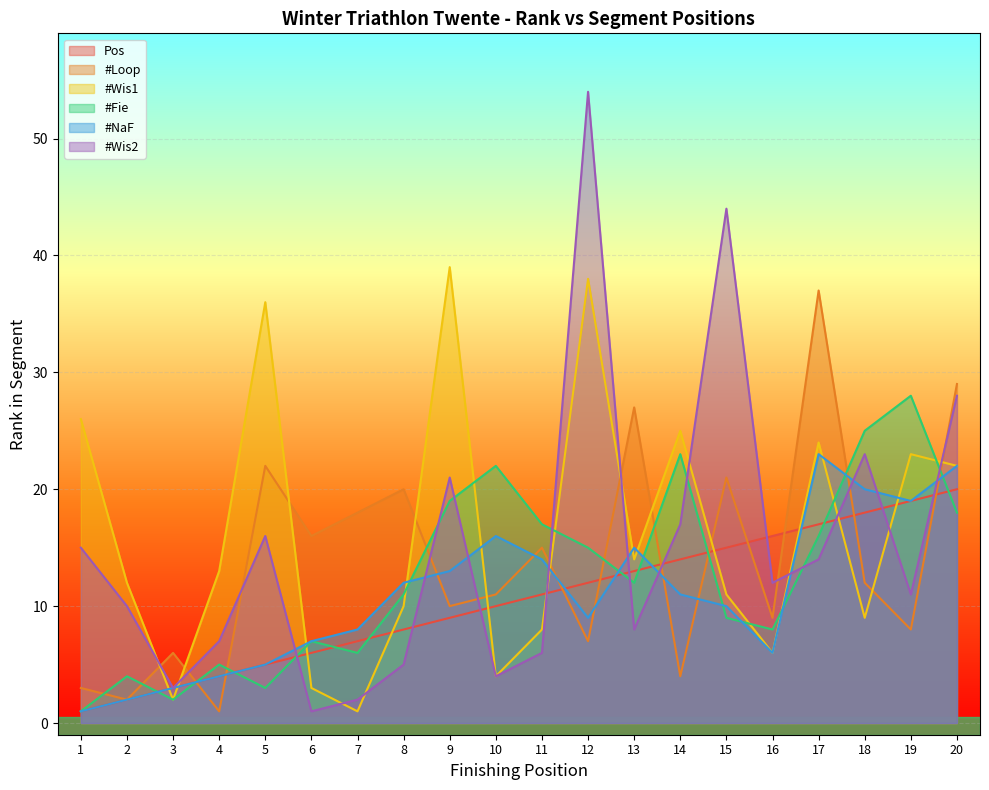

At how many categories does at least one series exceed 1?

20